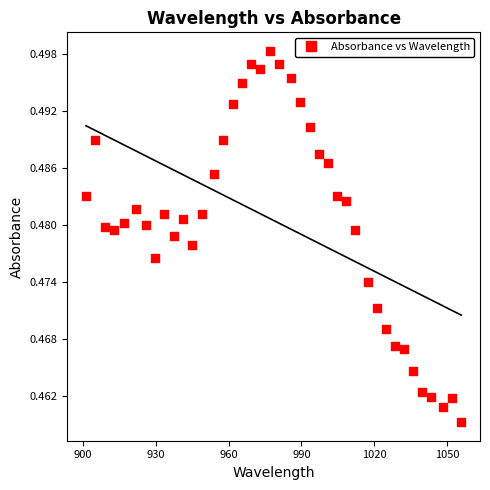

What is the range of X values (max minus min)?

154.4